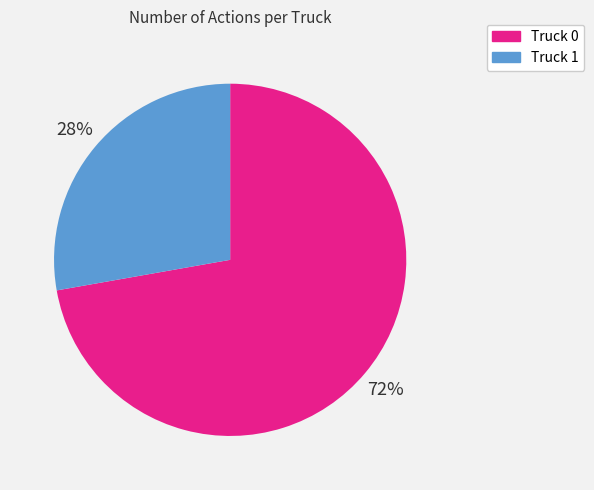

Which slice represents more than half of the pie?

Truck 0